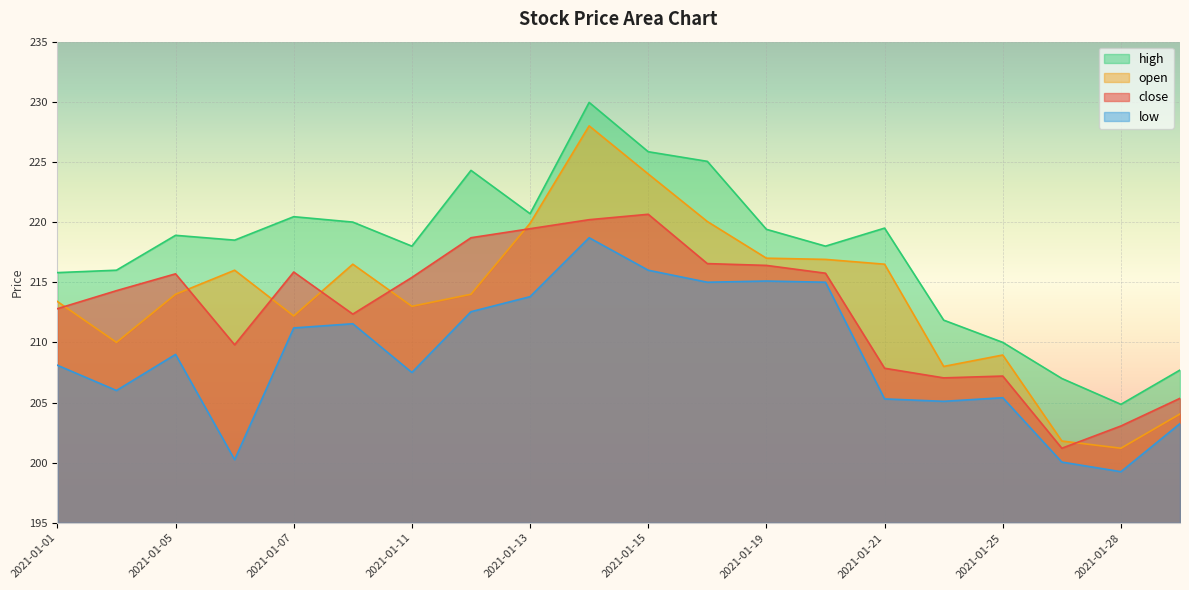

Which series has the largest range (max minus min)?

open